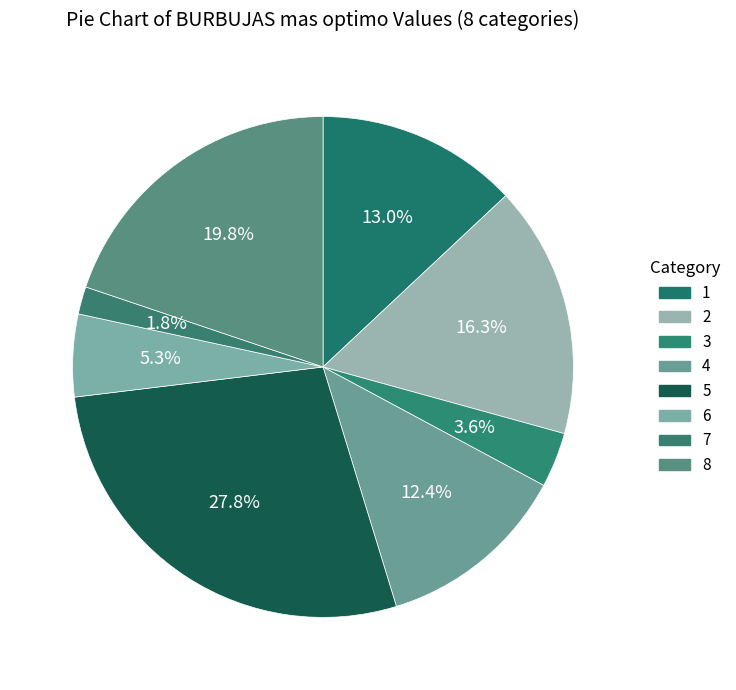

Is there any slice that represents more than half of the pie?

No